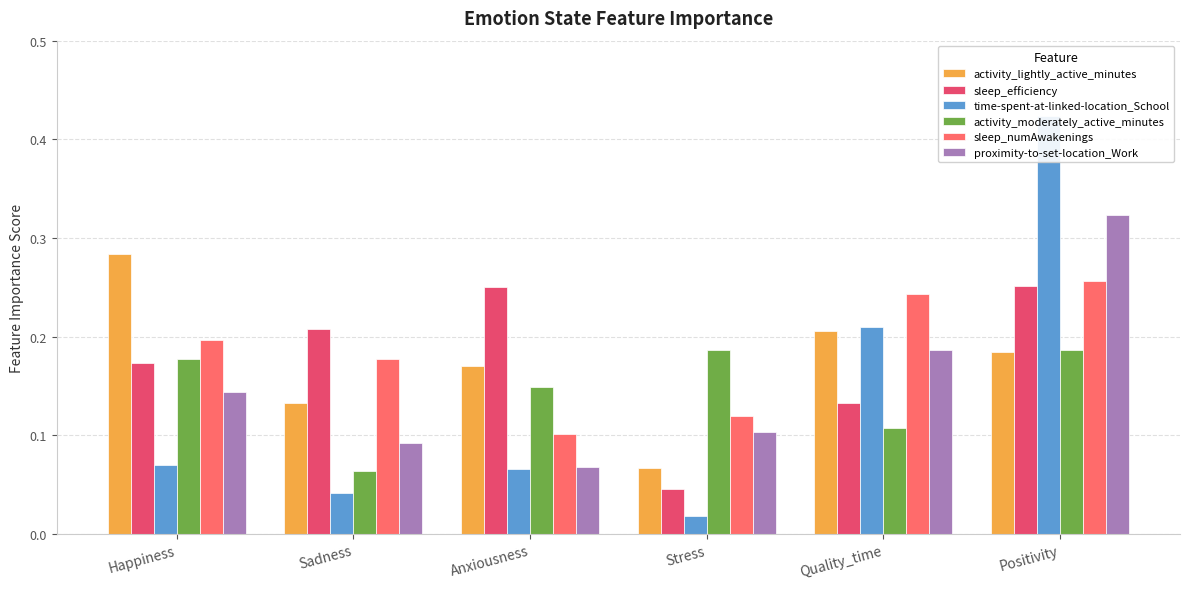

What is the difference between the second highest and minimum values in the sleep_numAwakenings series?

0.1